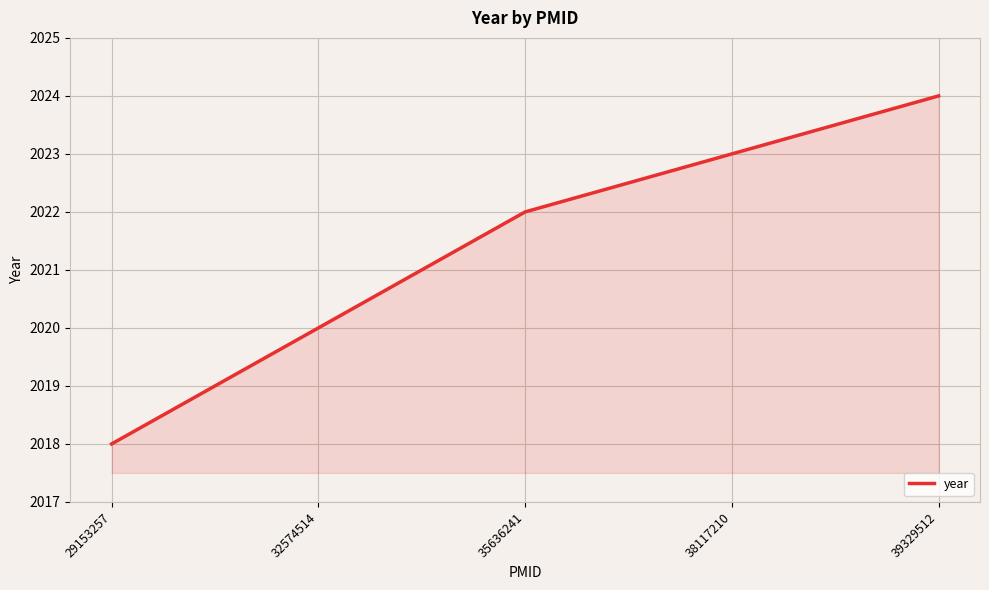

Read the value at 29153257.

2018